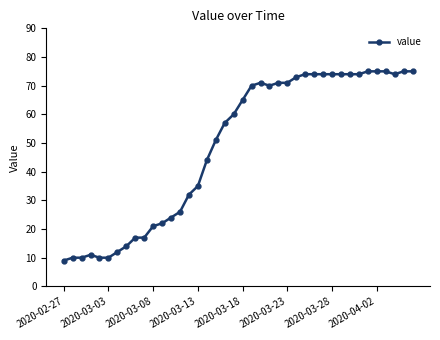

What is the minimum value shown in the chart?

9